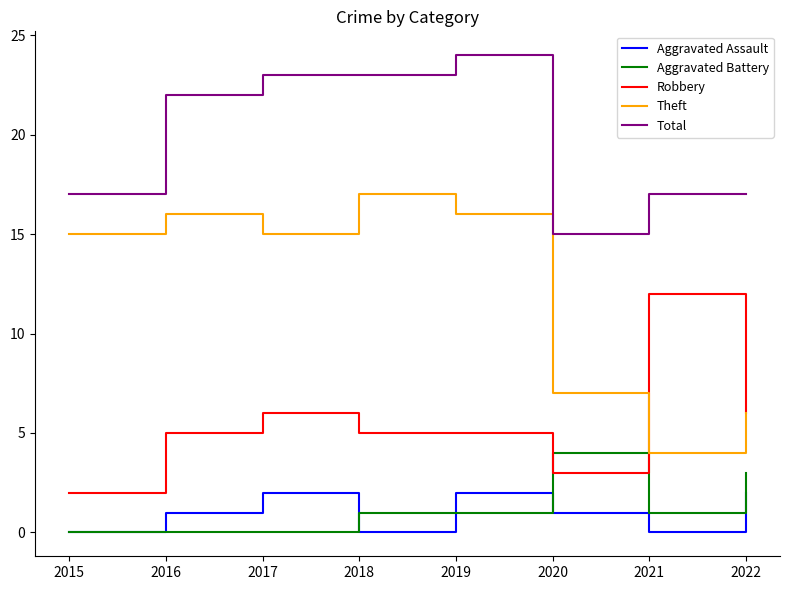

Which category has the highest value in the Theft series?

2018